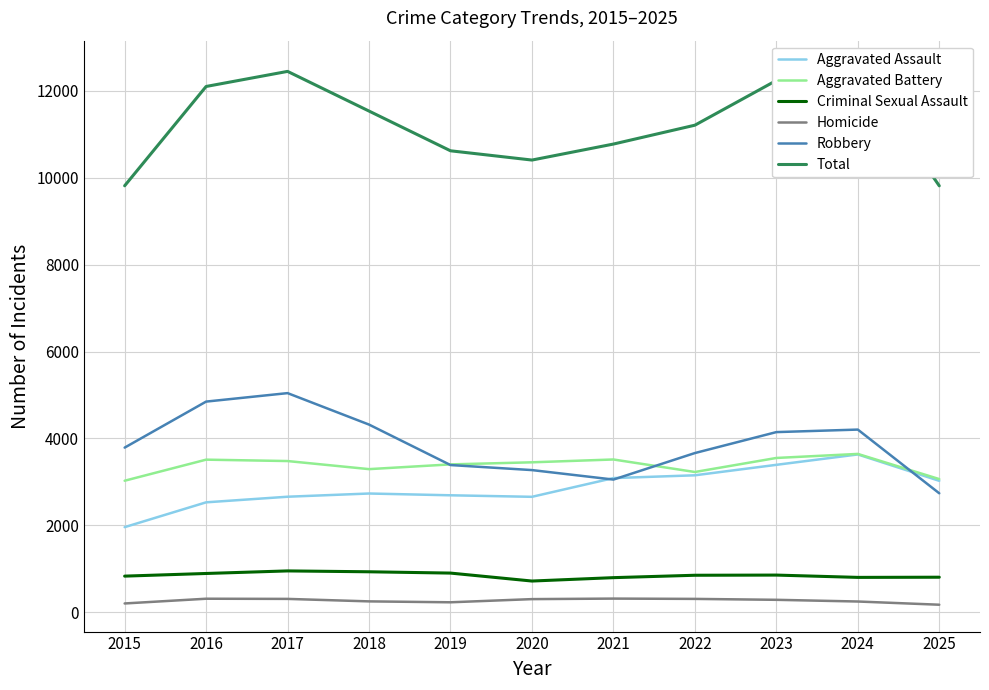

What is the difference between the second highest and minimum values in the Total series?

2633